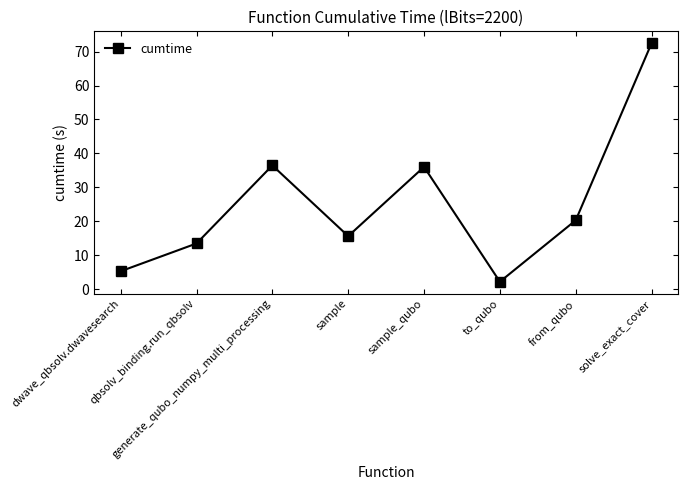

What is the difference between the maximum and minimum values?

70.3